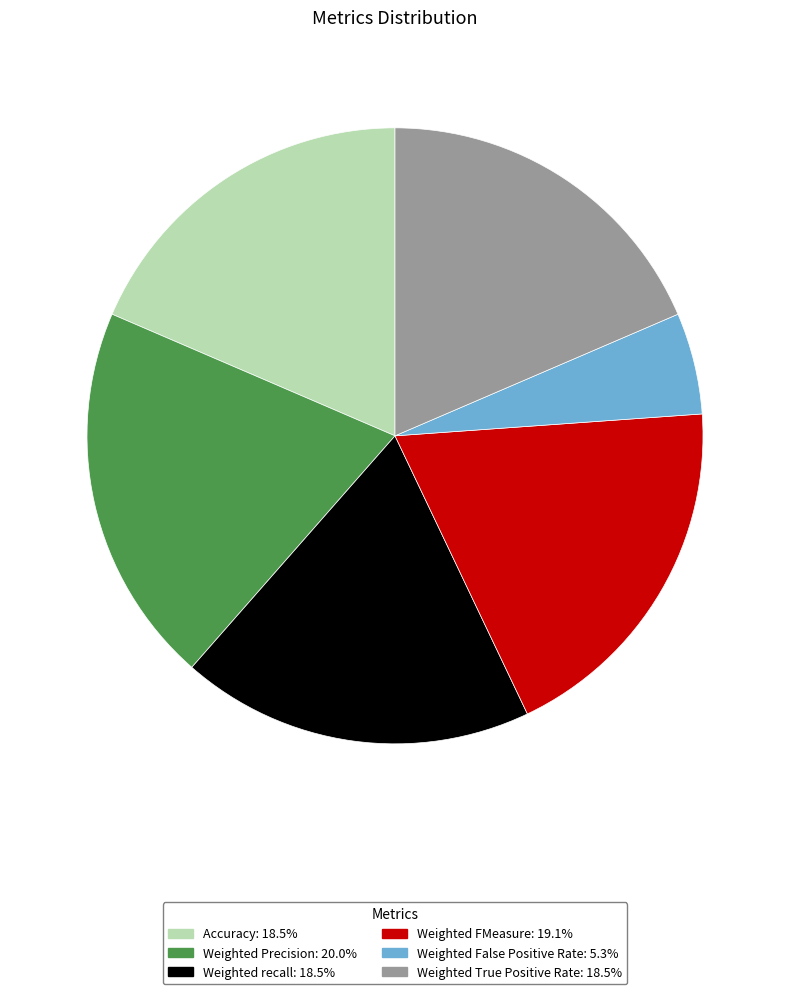

Which has a higher value, Weighted recall or Weighted FMeasure?

Weighted FMeasure